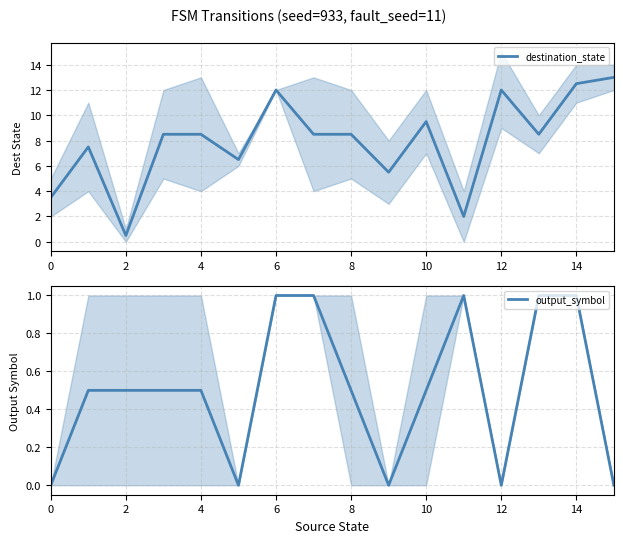

How many values in the destination_state series exceed 8?

10